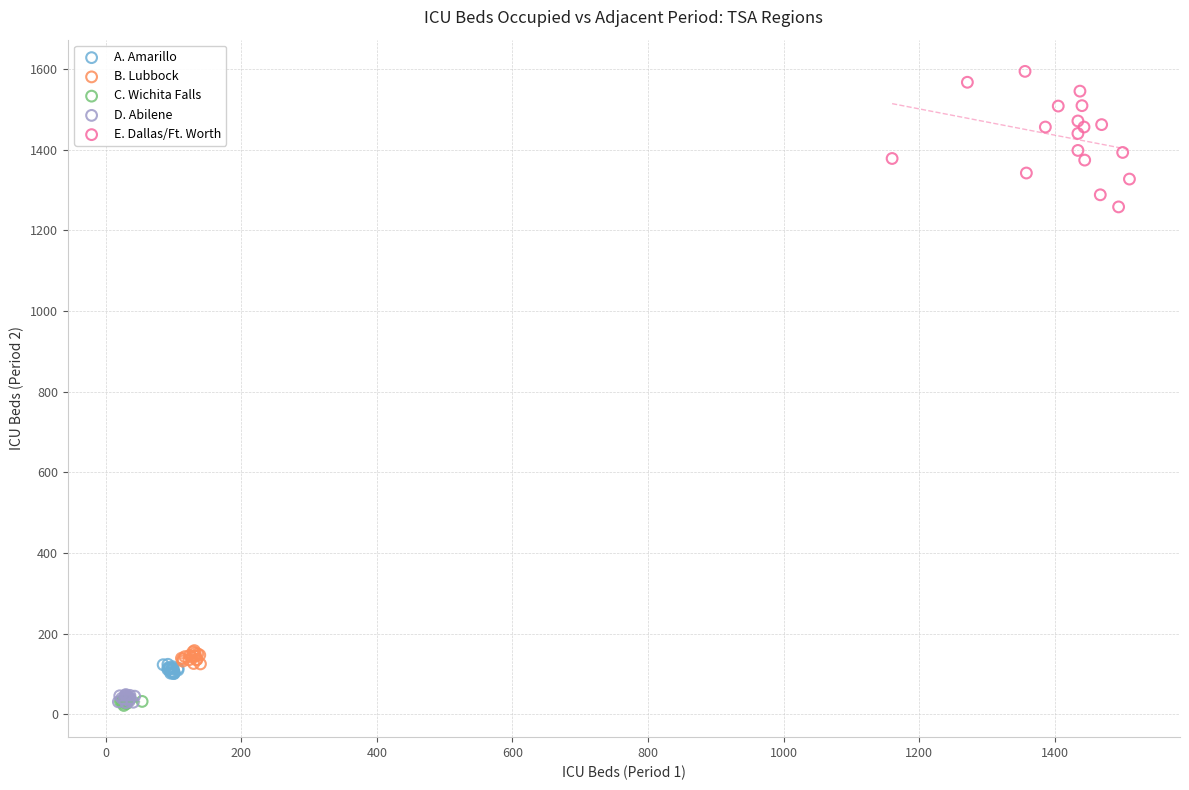

Which series contains the highest Y value?

E. Dallas/Ft. Worth